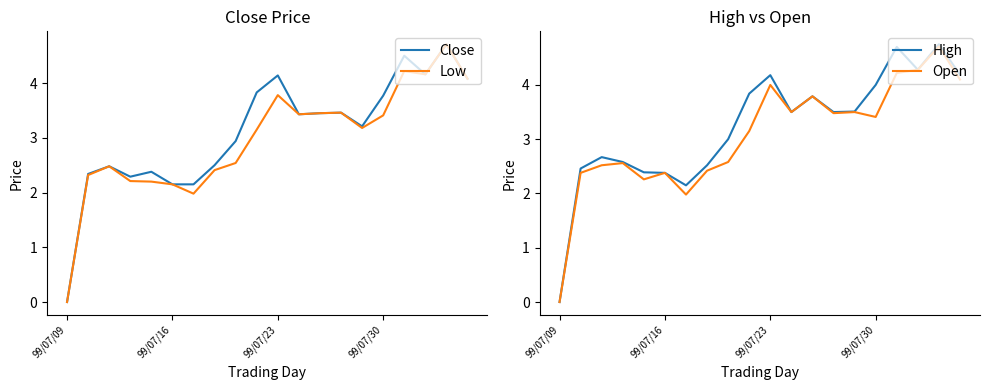

How many values in the Close series are below 3?

9